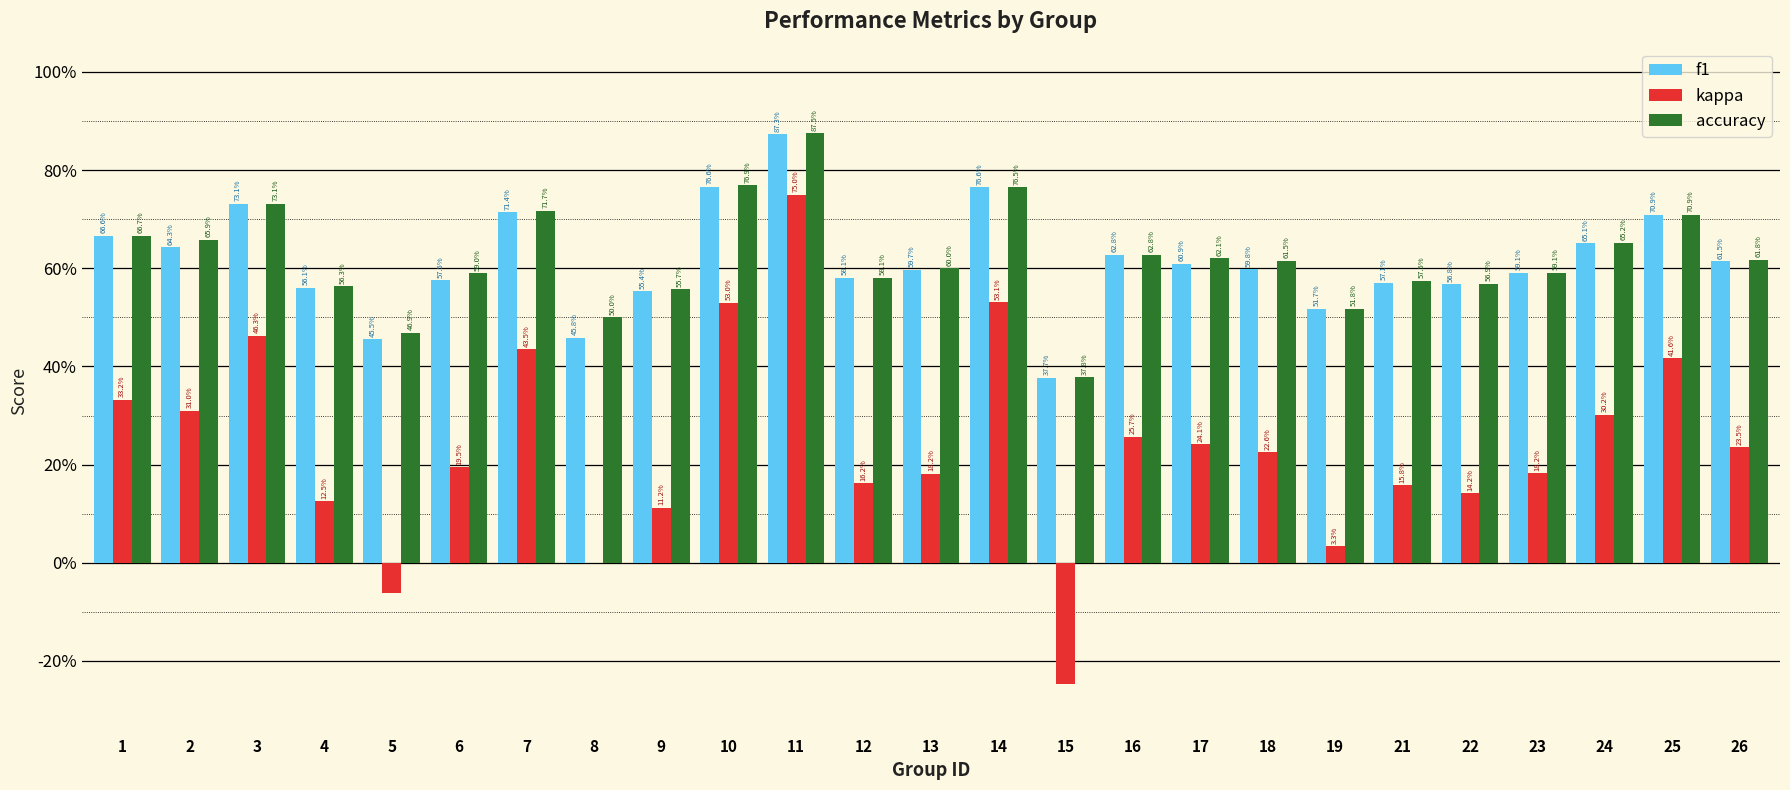

Reading left to right, transcribe all the data shown in this chart.

f1: 0.7	0.6	0.7	0.6	0.5	0.6	0.7	0.5	0.6	0.8	0.9	0.6	0.6	0.8	0.4	0.6	0.6	0.6	0.5	0.6	0.6	0.6	0.7	0.7	0.6
kappa: 0.3	0.3	0.5	0.1	-0.1	0.2	0.4	0.0	0.1	0.5	0.8	0.2	0.2	0.5	-0.2	0.3	0.2	0.2	0.0	0.2	0.1	0.2	0.3	0.4	0.2
accuracy: 0.7	0.7	0.7	0.6	0.5	0.6	0.7	0.5	0.6	0.8	0.9	0.6	0.6	0.8	0.4	0.6	0.6	0.6	0.5	0.6	0.6	0.6	0.7	0.7	0.6